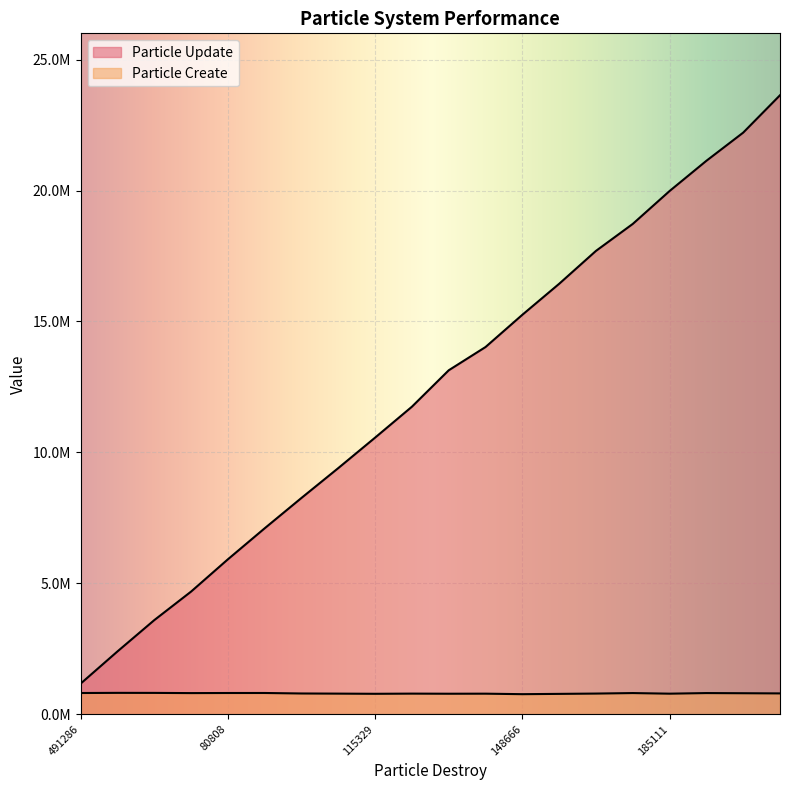

Reading right to left, list all the values displayed in this chart.

Particle Update: 209642=23639744	200651=22212432	200614=21136546	185111=19982294	174233=18726366	168091=17695879	157694=16439544	148666=15256506	141784=14025257	133311=13137146	124283=11746612	115329=10565942	106930=9402810	102638=8263284	90058=7103741	80808=5918594	74111=4686346	73963=3596548	107337=2401300	491286=1172234
Particle Create: 209642=798090	200651=804861	200614=810966	185111=788026	174233=811188	168091=792022	157694=780219	148666=769045	141784=787952	133311=785806	124283=789987	115329=783253	106930=789876	102638=795241	90058=814111	80808=813630	74111=809967	73963=817515	107337=818921	491286=813186